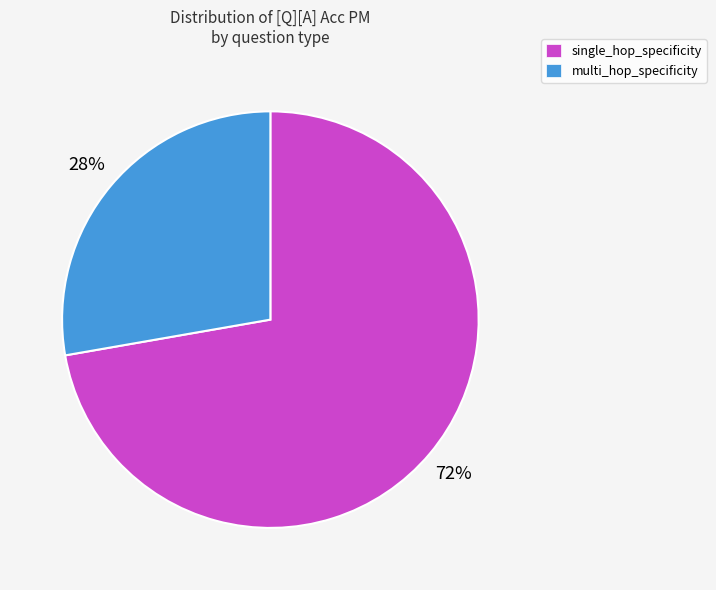

Is the sum of single_hop_specificity and multi_hop_specificity greater than half?

Yes